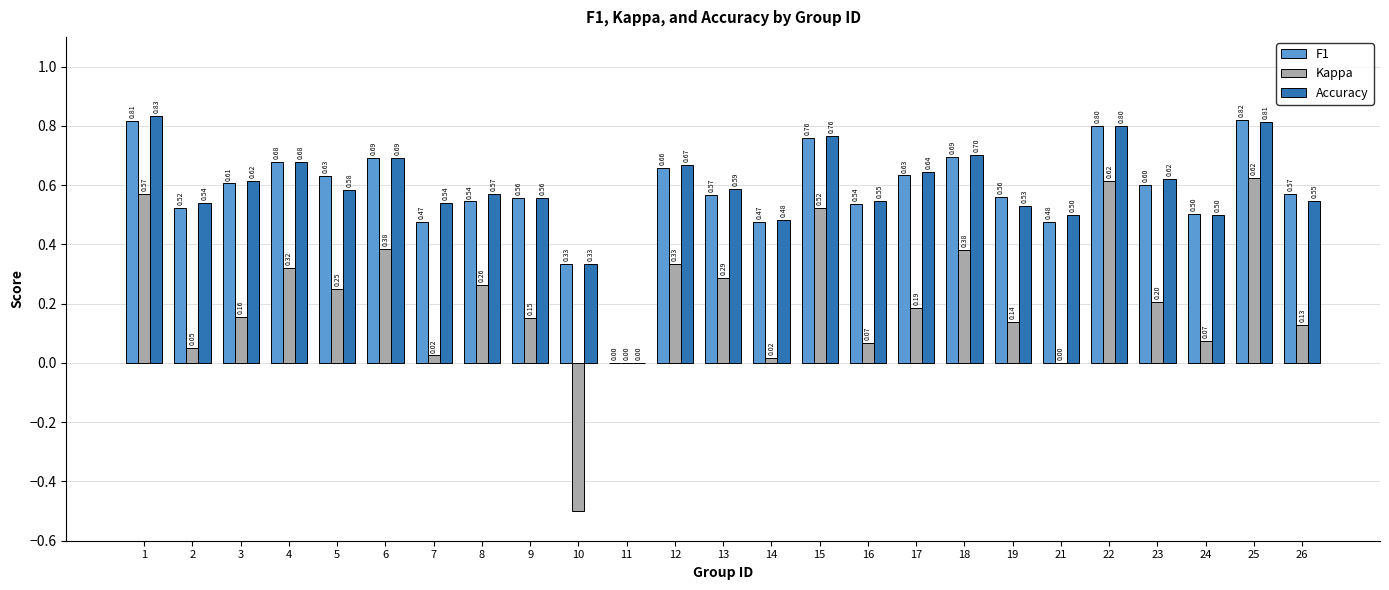

What is the highest value of the Kappa series?

0.6